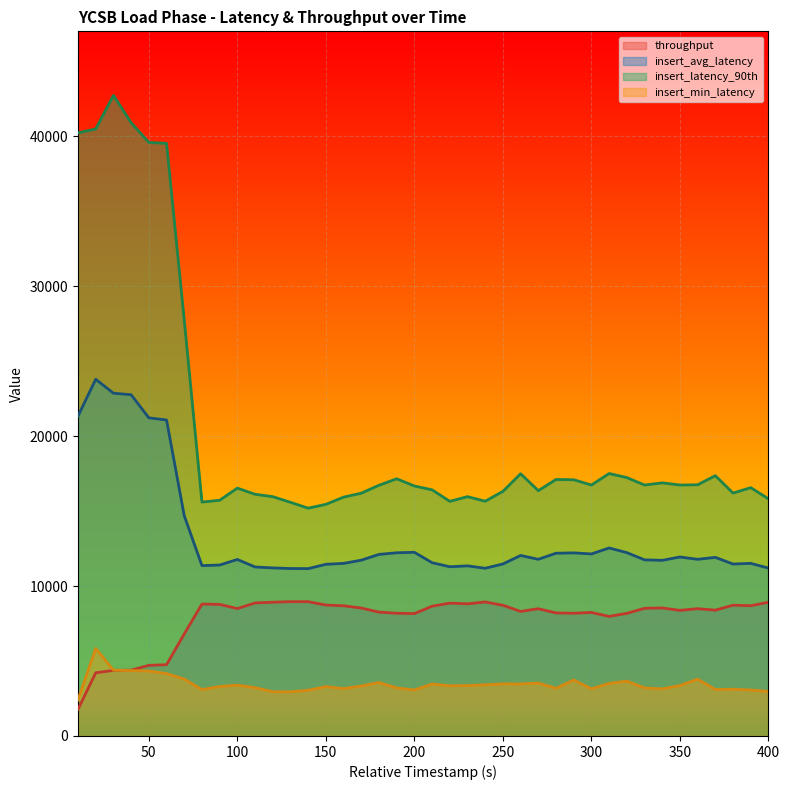

What is the sum of the insert_avg_latency values at 150 and 90?

22848.4